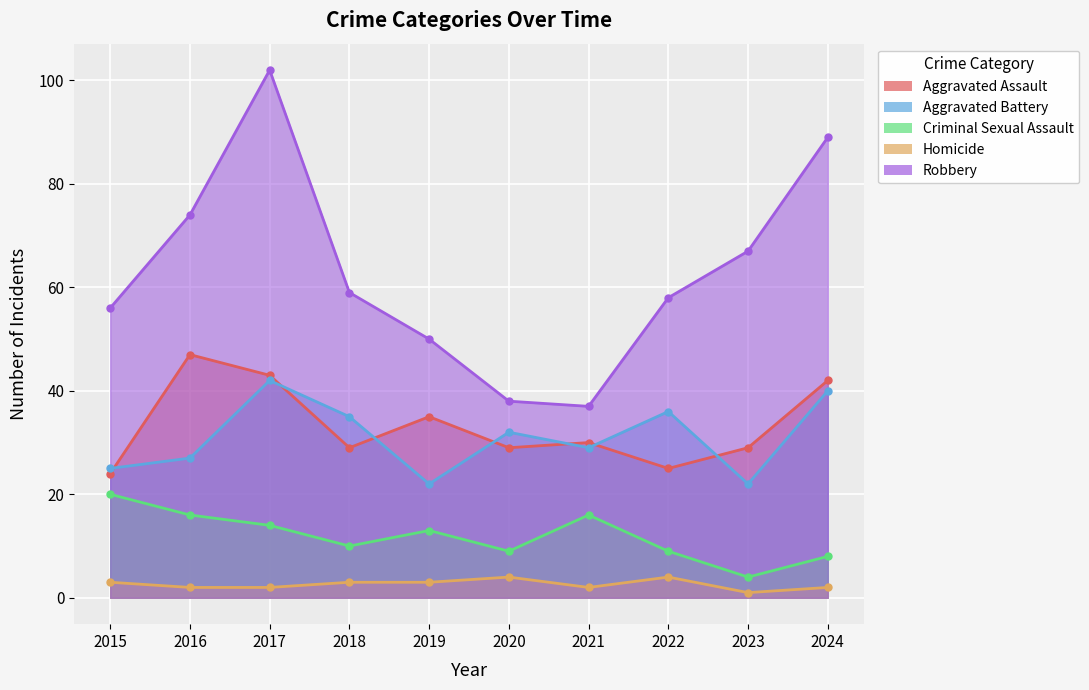

In Criminal Sexual Assault, how many points are higher than both neighbors (excluding endpoints)?

2